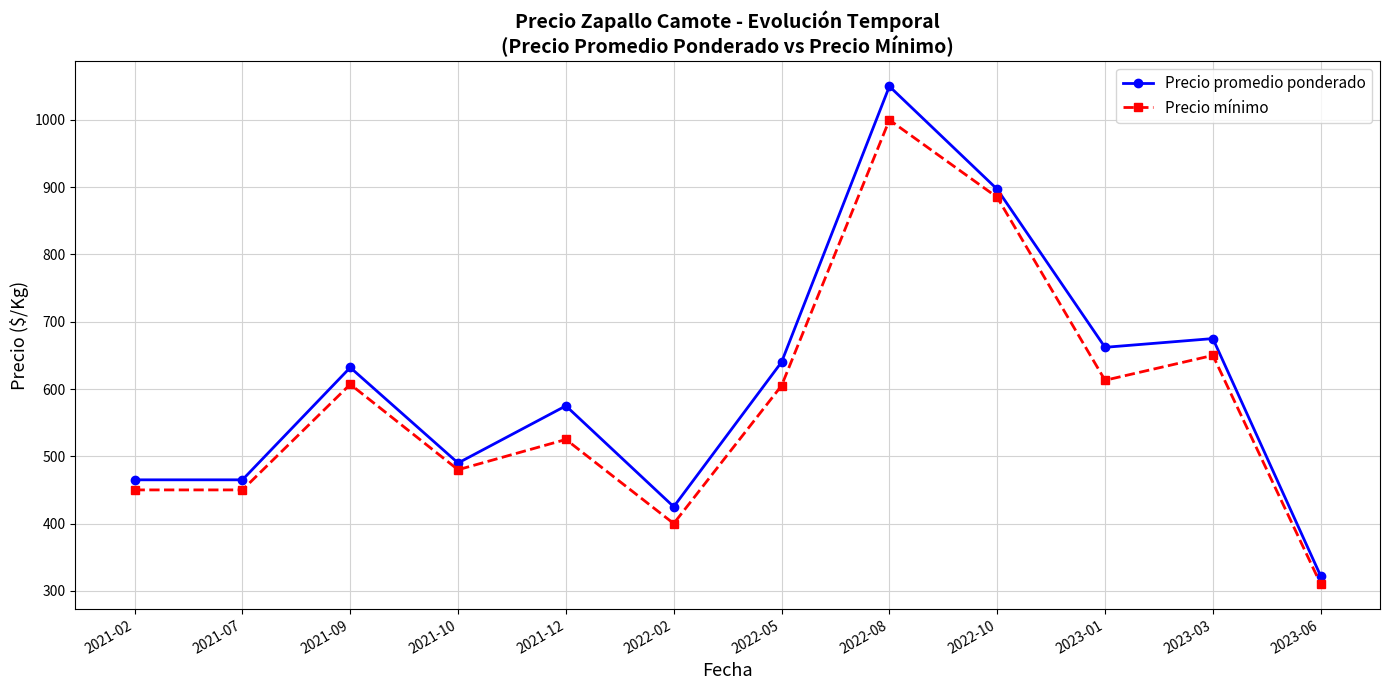

What value does the Precio promedio ponderado series have at 2023-01?

662